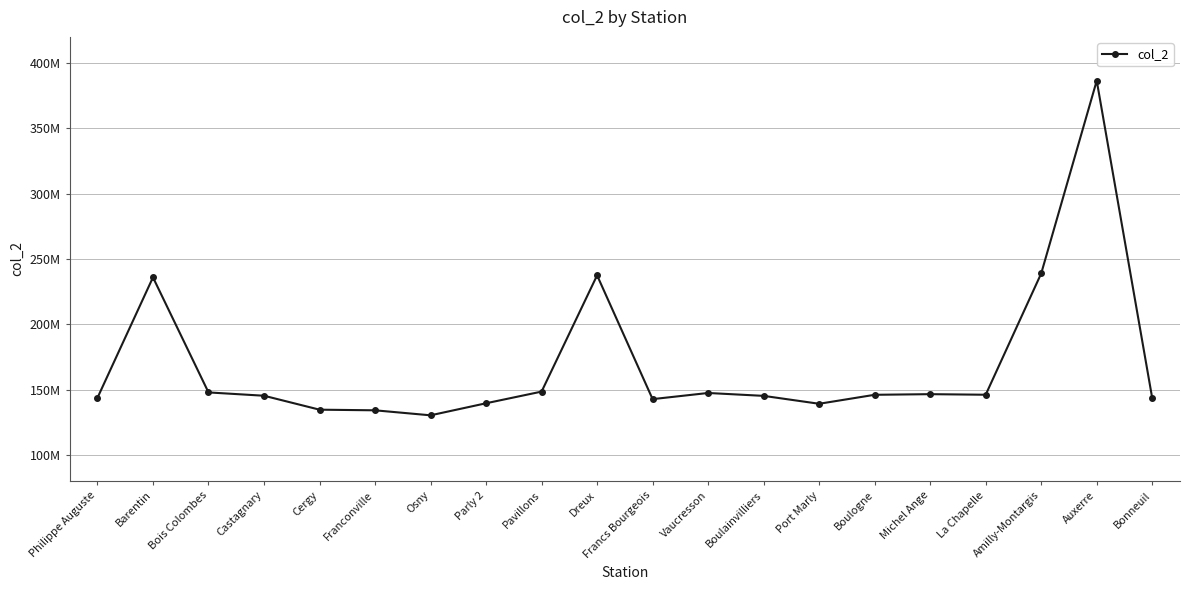

Is this an area chart (filled region under the line)?

No